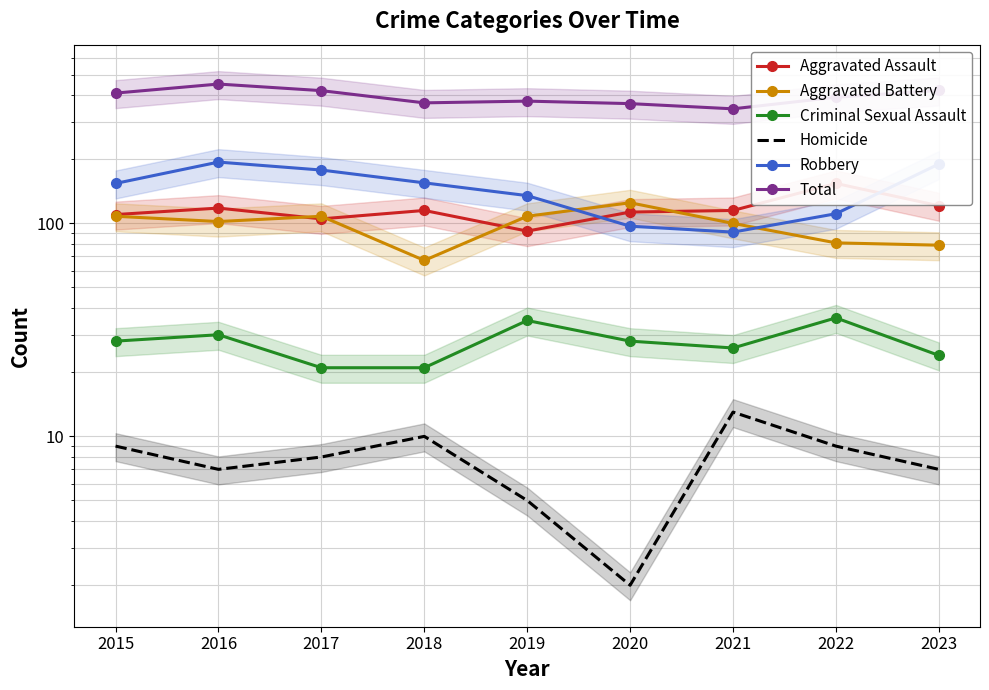

At which category is the sum across all series the highest?

2016